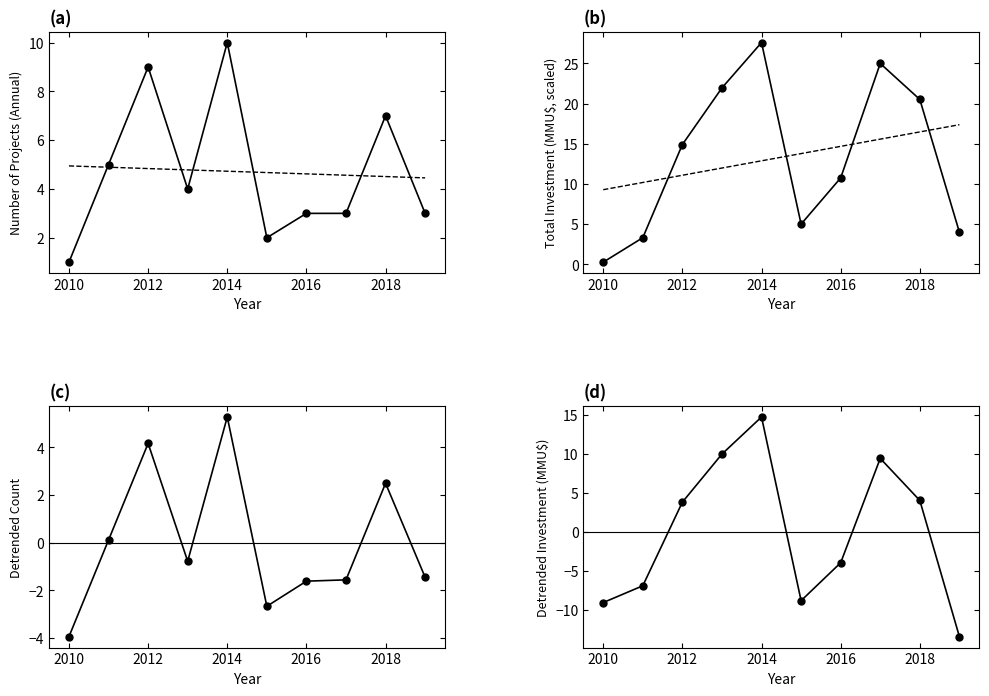

Is the value of Trend (Investment) at 2018 greater than the value of Detrended Count at 2010?

Yes